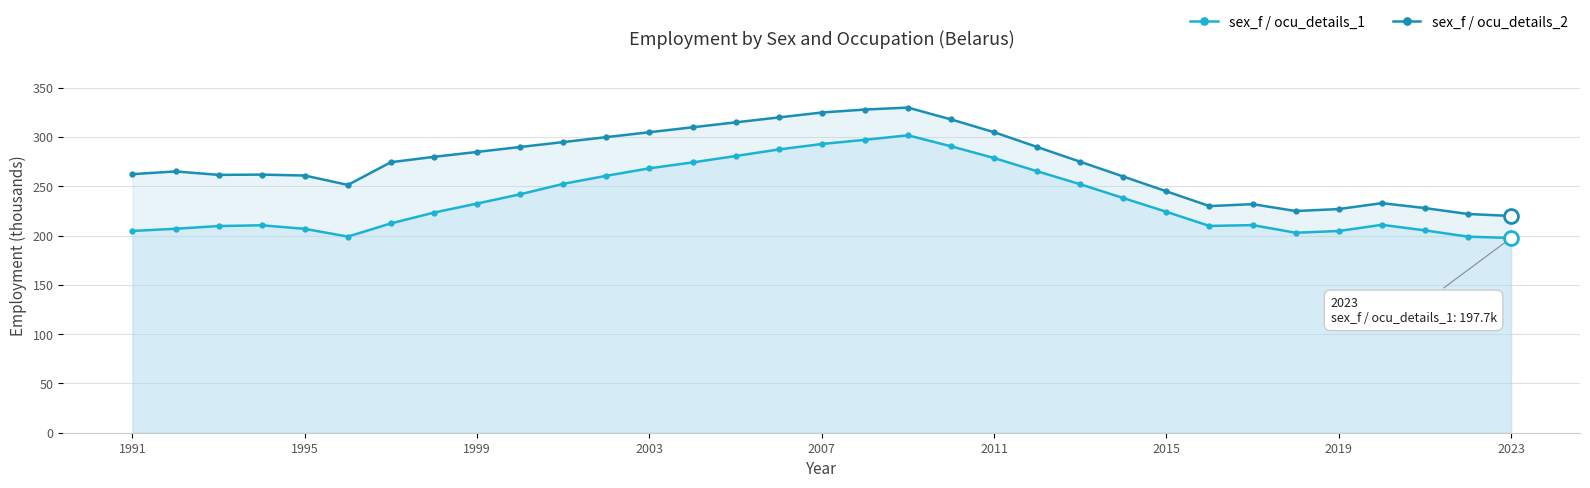

True or false: sex_f / ocu_details_1 has more than 1 points higher than both neighbors.

True